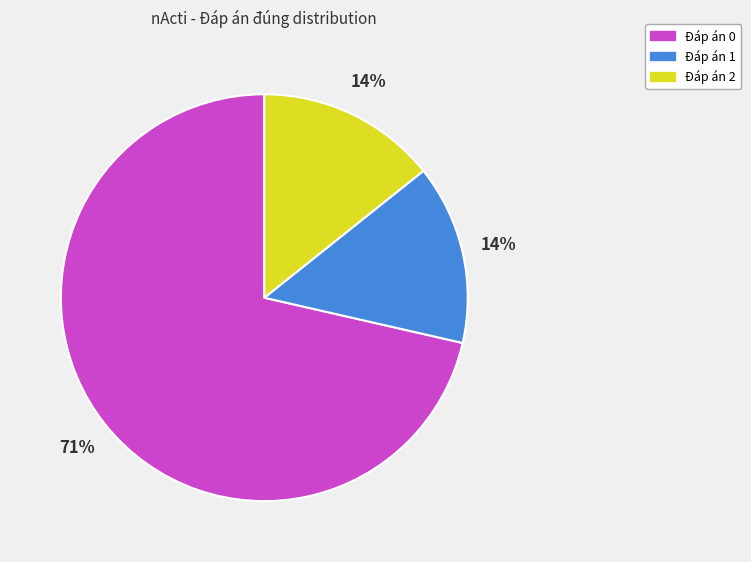

Which slice represents more than half of the pie?

Đáp án 0